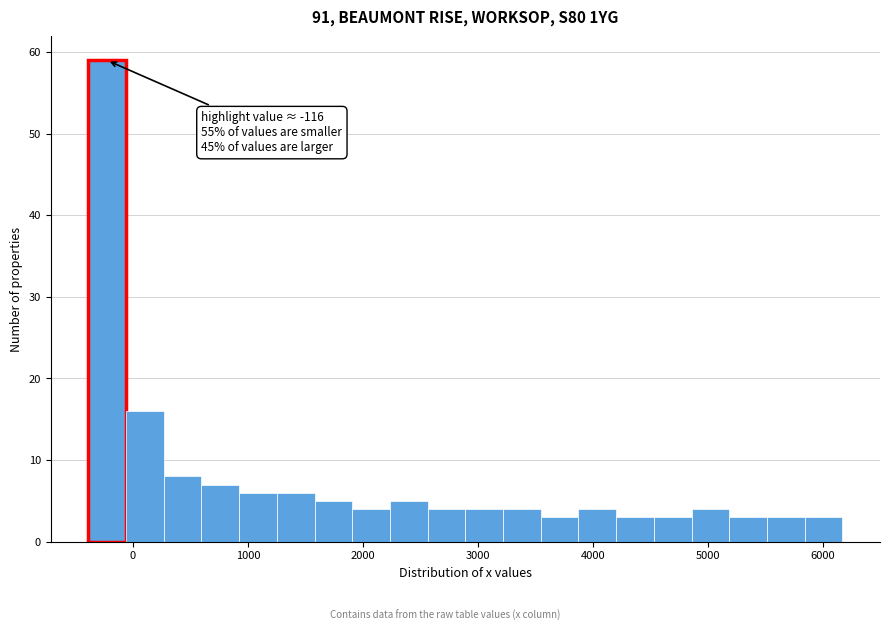

Around what value on the x-axis is the tallest bar? Give the approximate position of its centre, as read against the axis.

-200